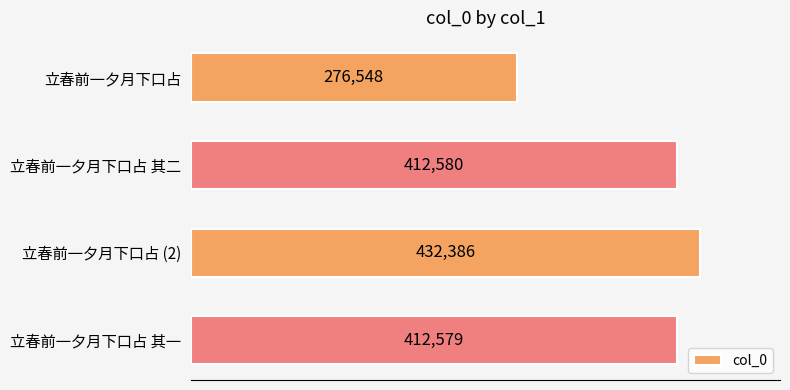

What is the difference between the maximum and minimum values?

155838